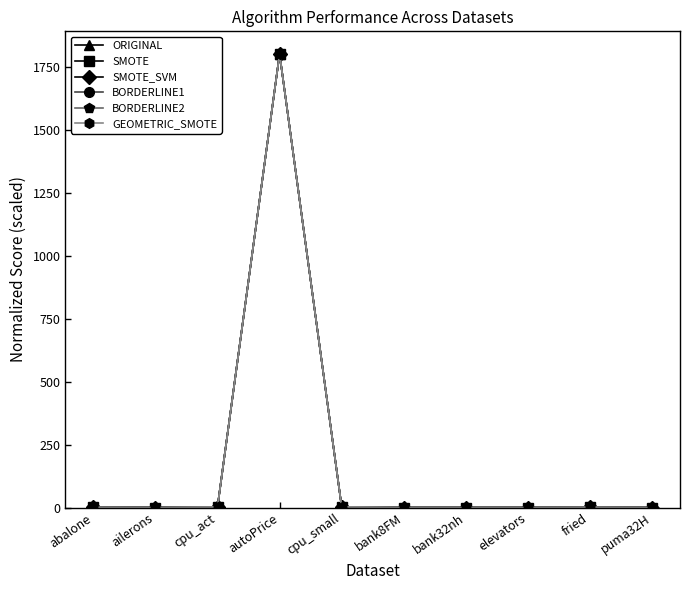

At which category is the sum across all series the highest?

autoPrice